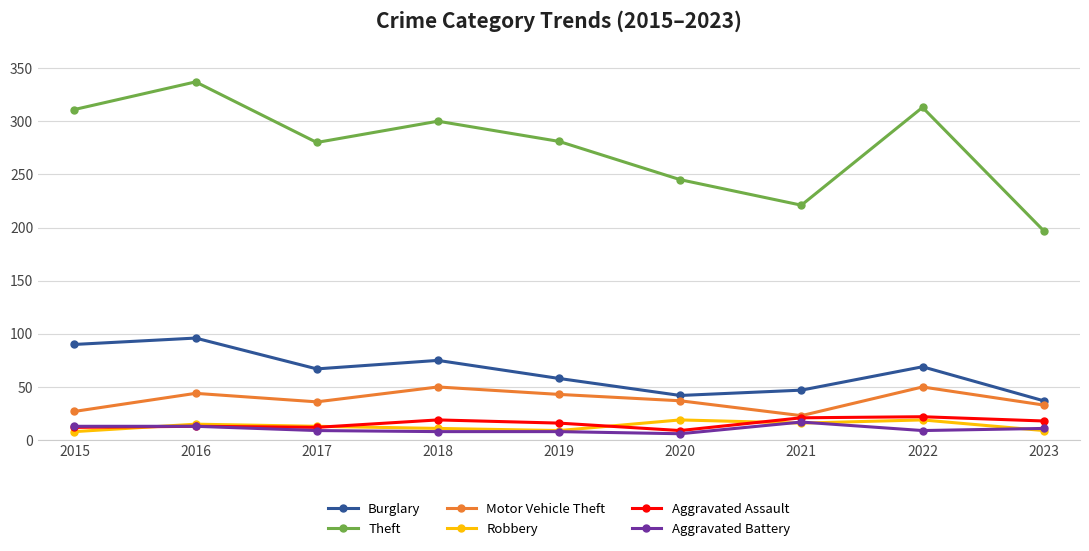

What is the maximum value for Aggravated Assault?

22